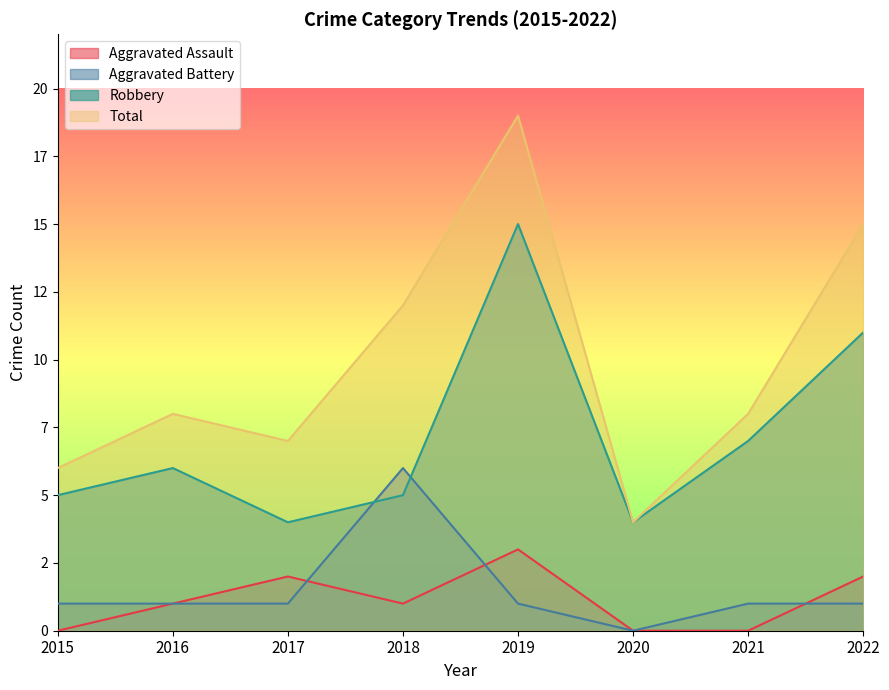

True or false: Robbery and Aggravated Battery intersect in this chart.

True